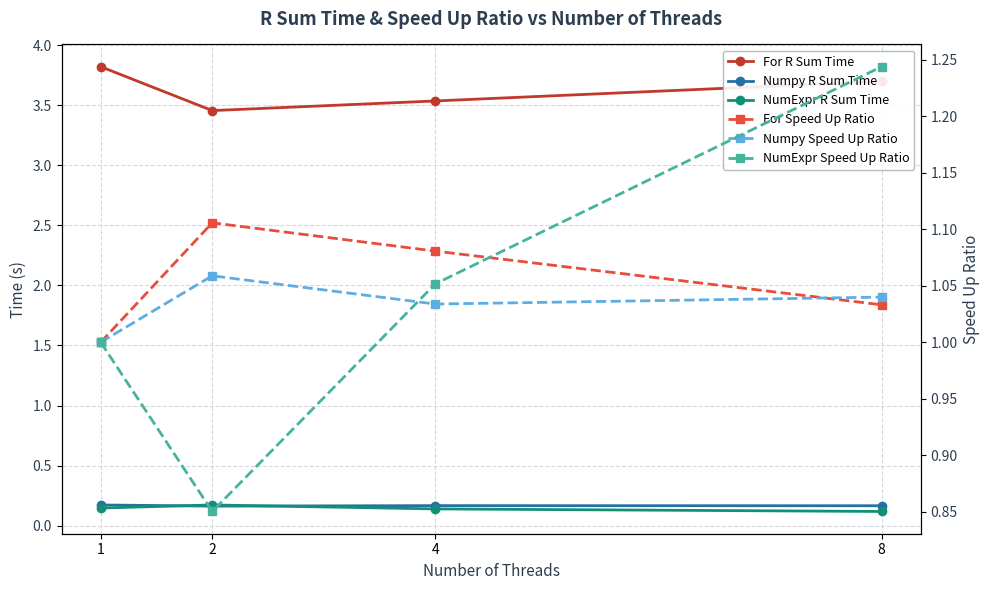

True or false: Numpy Speed Up Ratio has more than 2 interior local peaks.

False